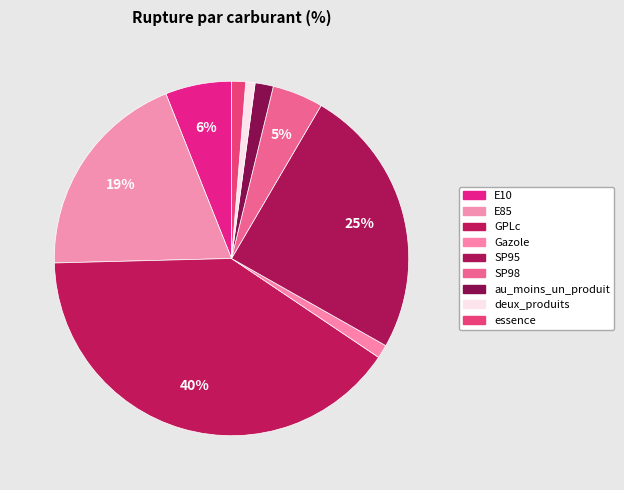

Rank the categories by value from lowest to highest.

deux_produits, Gazole, essence, au_moins_un_produit, SP98, E10, E85, SP95, GPLc